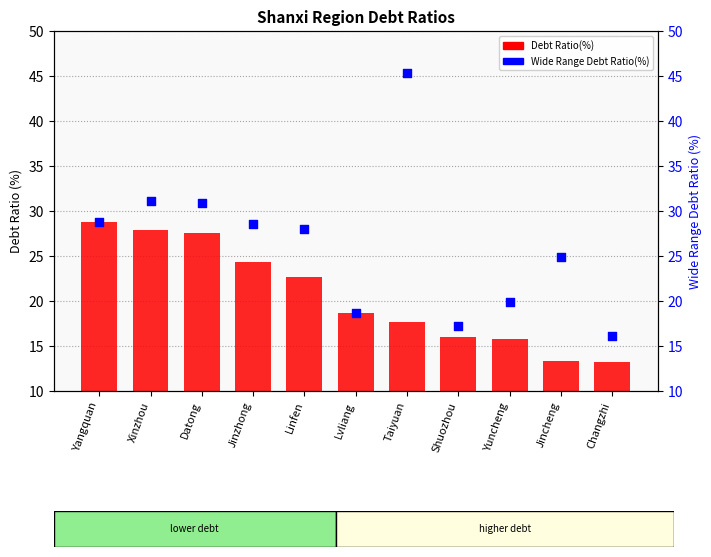

Which series contains the highest Y value?

Wide Range Debt Ratio(%)